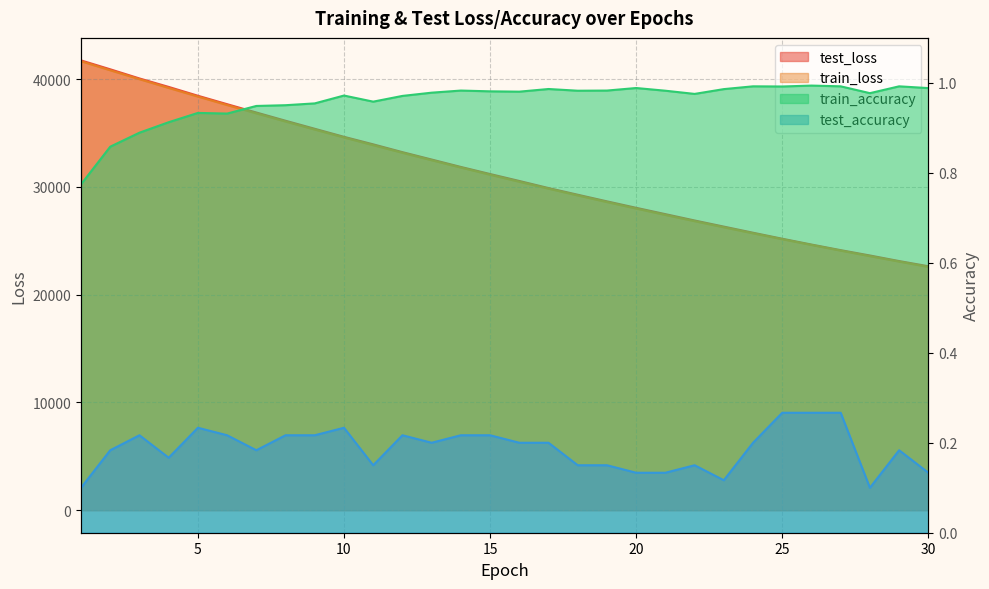

Reading left to right, extract all data points from this chart.

test_loss: 41736.5	40910.1	40060.5	39275.3	38455.4	37673.2	36901.1	36137.6	35390.5	34645.2	33947.1	33223.0	32538.4	31850.4	31193.0	30549.1	29891.5	29272.3	28658.5	28058.4	27471.4	26883.6	26314.8	25746.7	25189.2	24650.2	24130.5	23635.3	23117.7	22637.8
train_loss: 41655.0	40817.5	39991.6	39179.2	38378.8	37592.9	36819.5	36060.5	35315.1	34583.2	33865.7	33160.6	32469.1	31790.7	31125.5	30472.9	29832.9	29205.5	28590.3	27987.0	27395.7	26816.1	26247.7	25690.5	25144.5	24609.3	24084.8	23570.9	23066.9	22573.2
train_accuracy: 0.8	0.9	0.9	0.9	0.9	0.9	0.9	1.0	1.0	1.0	1.0	1.0	1.0	1.0	1.0	1.0	1.0	1.0	1.0	1.0	1.0	1.0	1.0	1.0	1.0	1.0	1.0	1.0	1.0	1.0
test_accuracy: 0.1	0.2	0.2	0.2	0.2	0.2	0.2	0.2	0.2	0.2	0.2	0.2	0.2	0.2	0.2	0.2	0.2	0.2	0.2	0.1	0.1	0.2	0.1	0.2	0.3	0.3	0.3	0.1	0.2	0.1